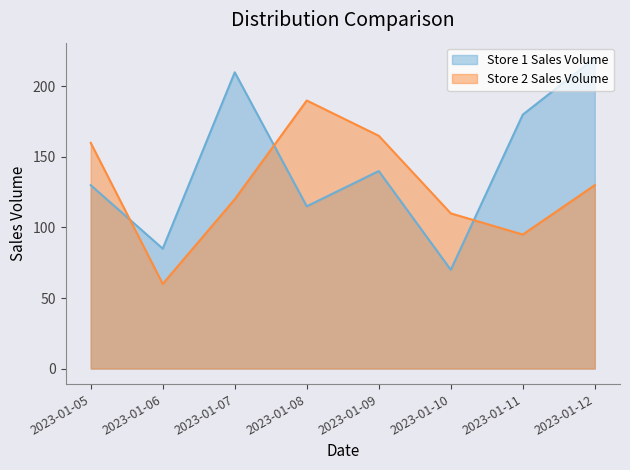

How many data points in Store 2 Sales Volume are less than 130?

4